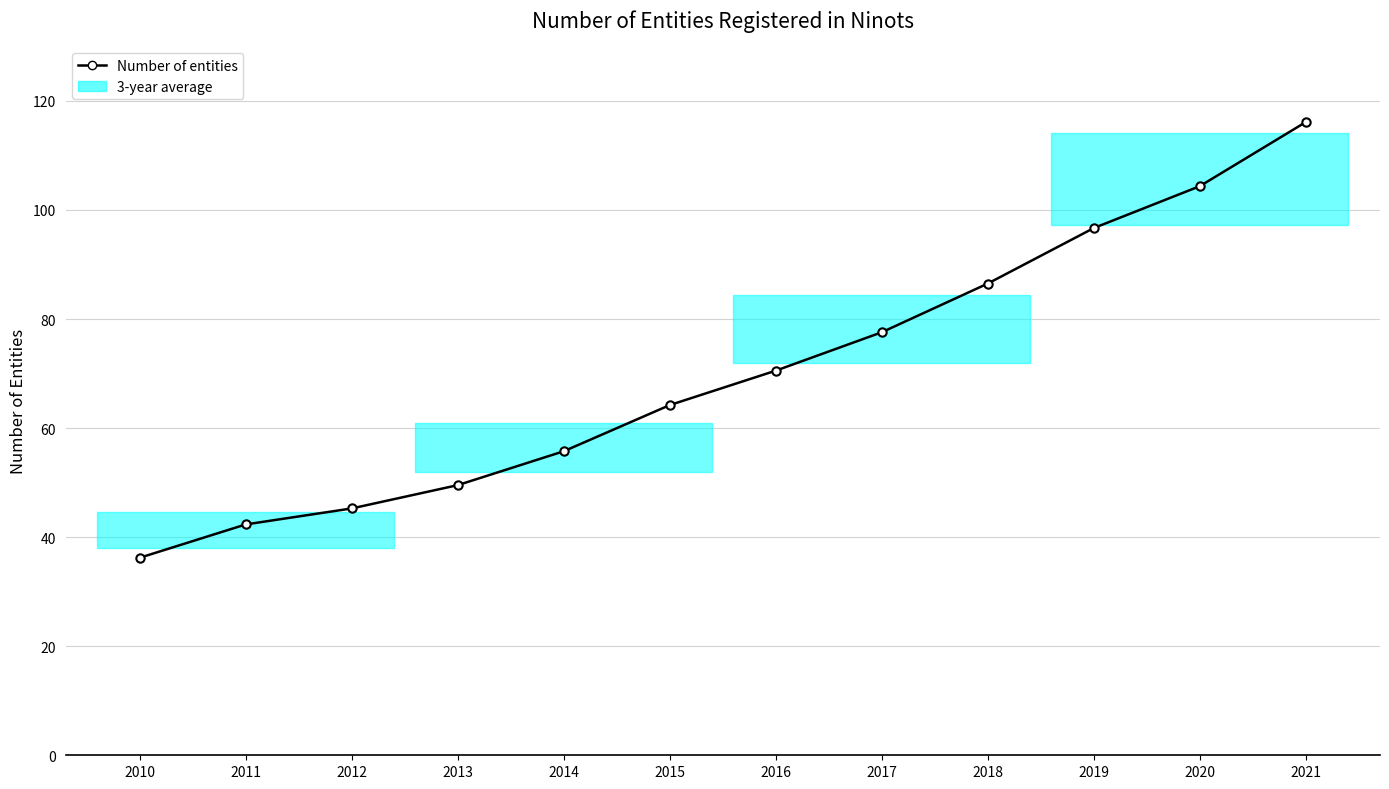

Is this an area chart (filled region under the line)?

No